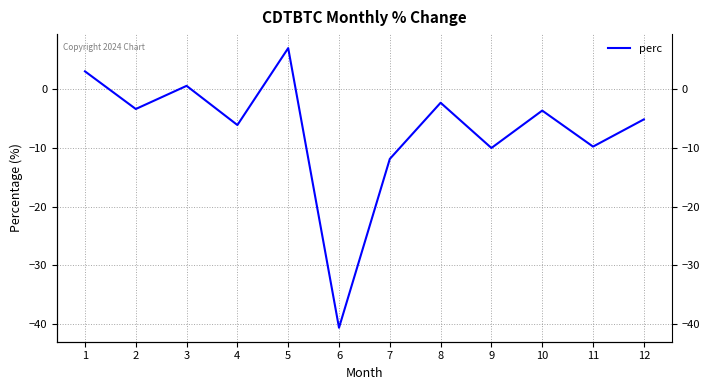

List the labels in order of value, largest first.

5, 1, 3, 8, 2, 10, 12, 4, 11, 9, 7, 6